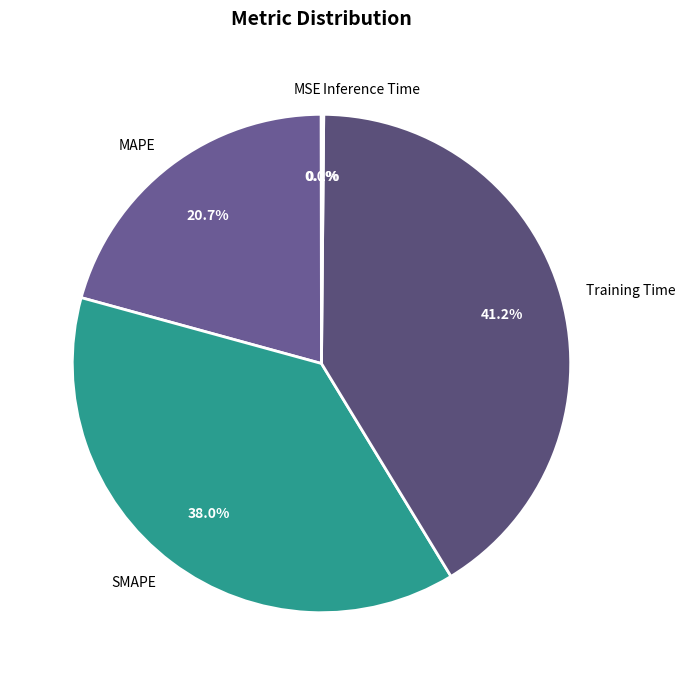

To the nearest percent, what is the difference between the largest and smallest slice percentages?

41%